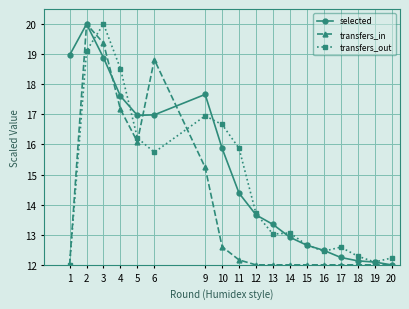

The value of transfers_in at 18 is 16.8. True or false?

False